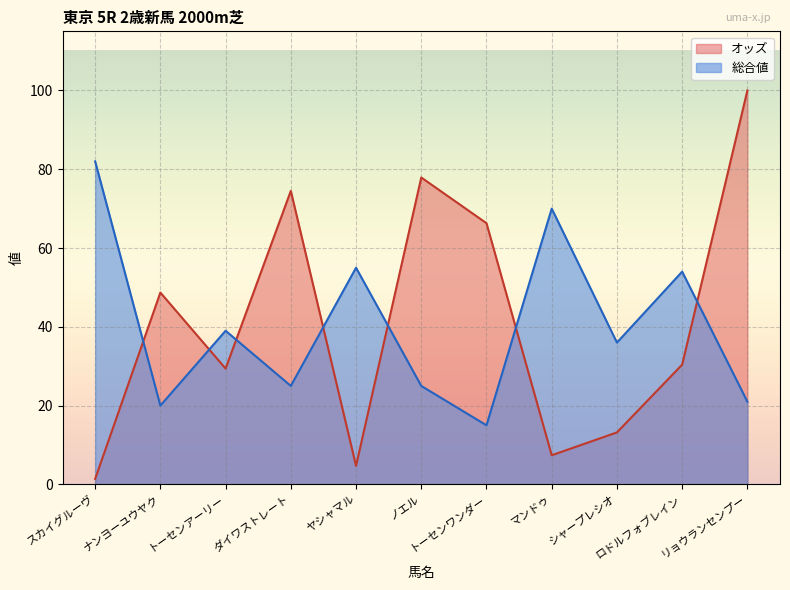

How many categories are shown in the chart?

11